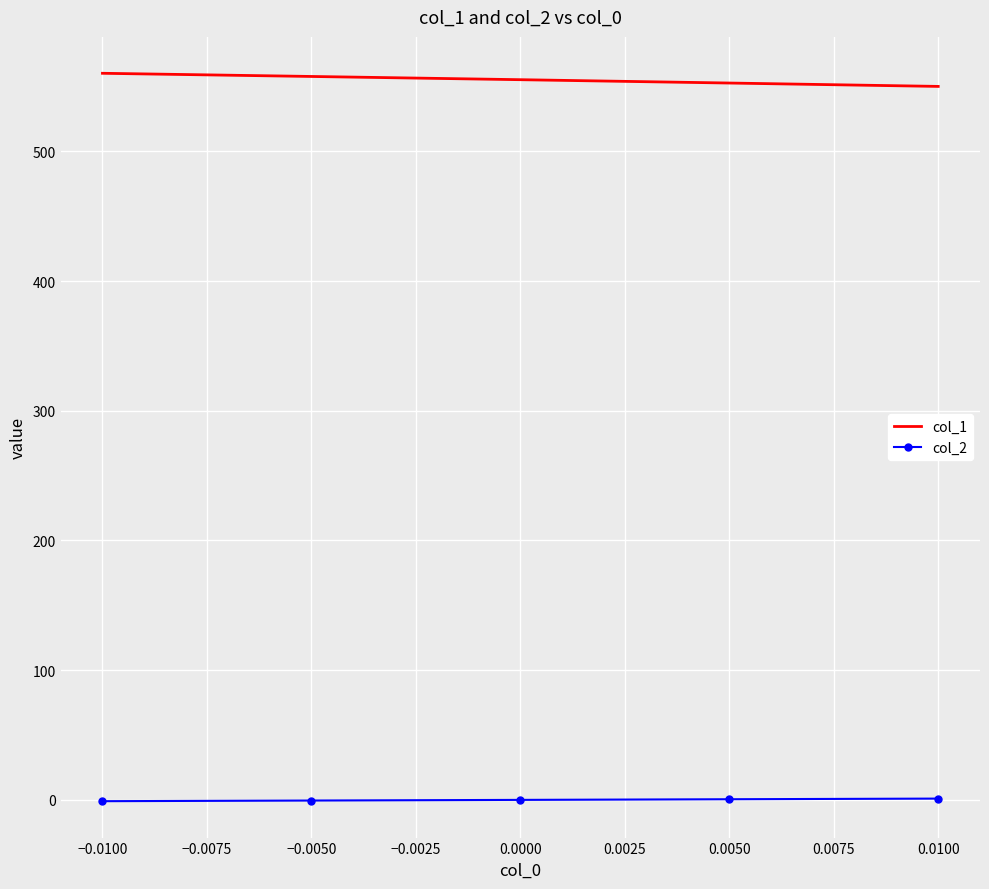

Is the value of col_1 at 0.0050 greater than the value of col_2 at −0.0050?

Yes